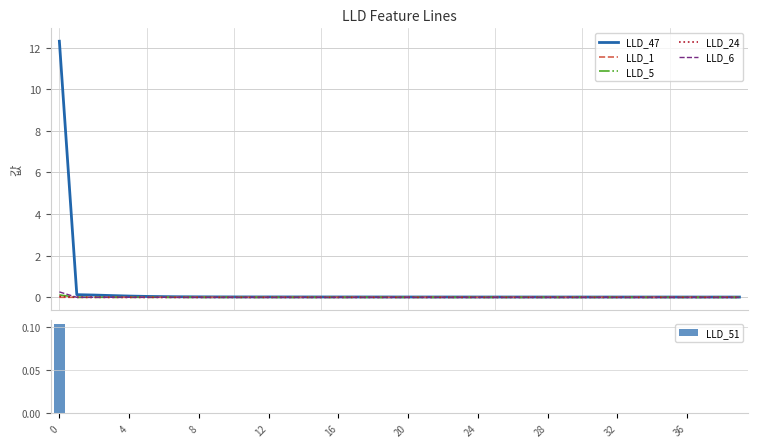

What is the difference between the maximum and minimum values in the LLD_47 series?

12.3